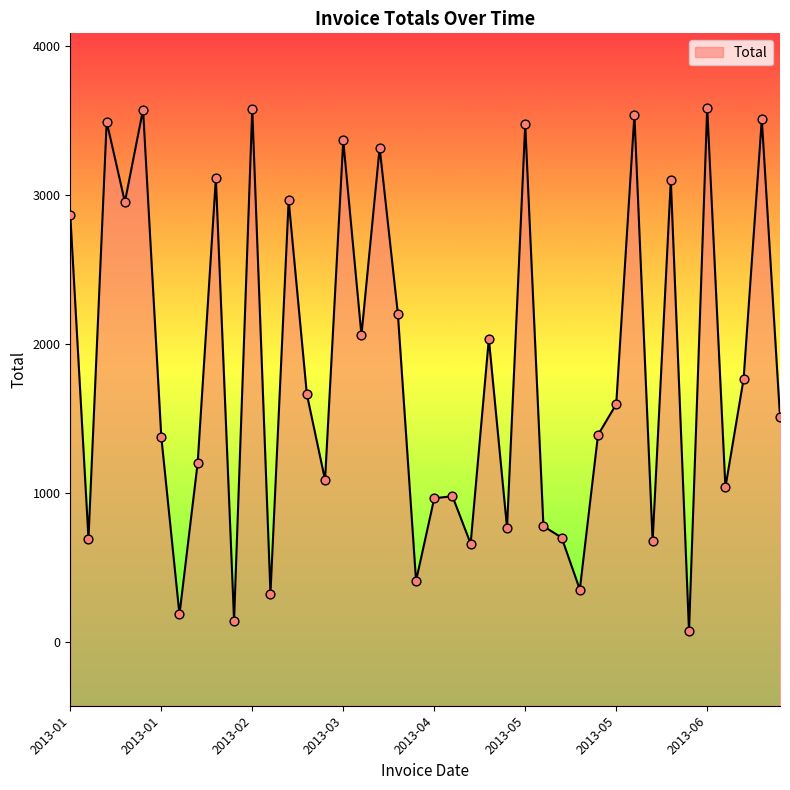

Between 2013-01-29 and 2013-02-28, which is larger?

2013-01-29